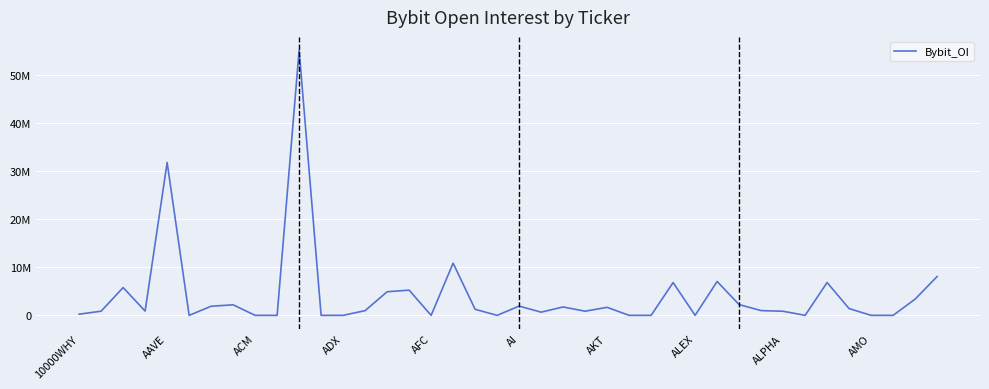

Does the chart have visible grid lines?

Yes